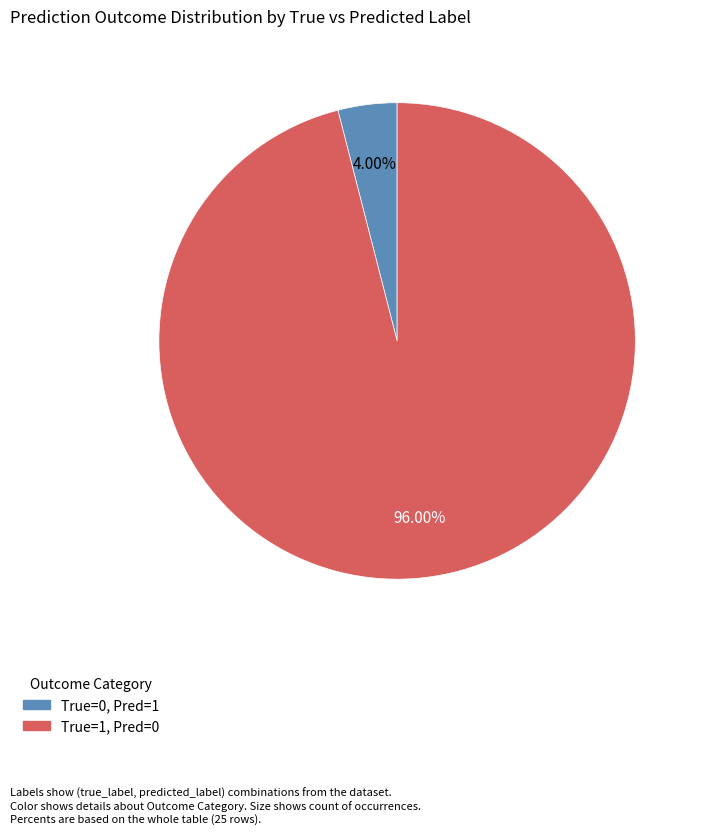

Which has a higher value, True=0, Pred=1 or True=1, Pred=0?

True=1, Pred=0